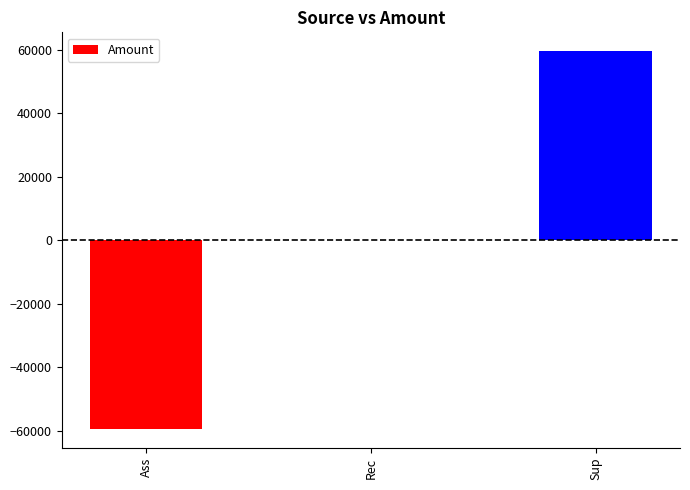

What is the change in value from Rec to Sup?

+59599.0